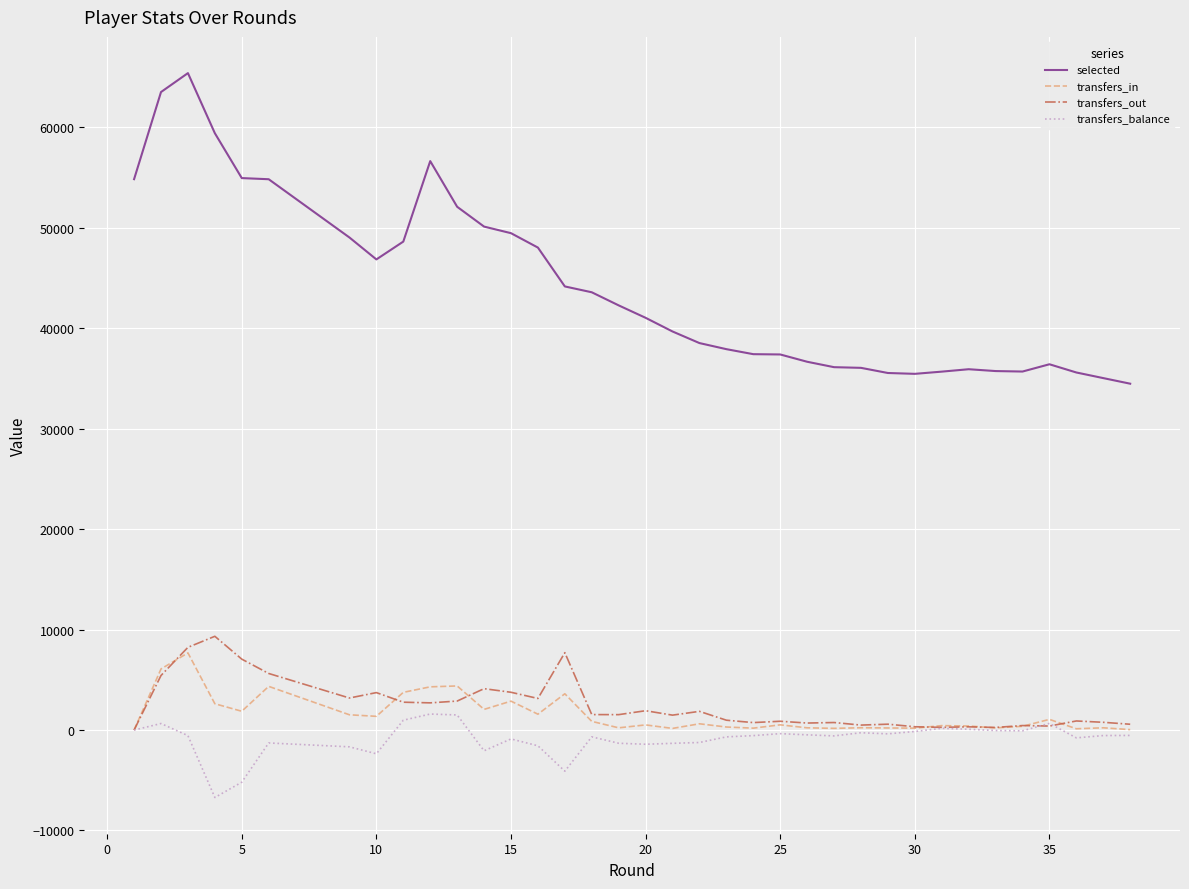

How many data points in transfers_balance are above -554?

18